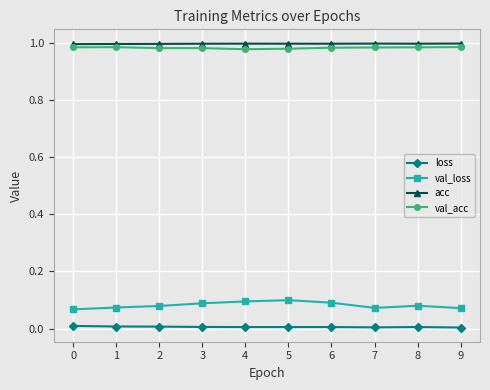

Is the value of acc at 7 greater than the value of val_loss at 3?

Yes